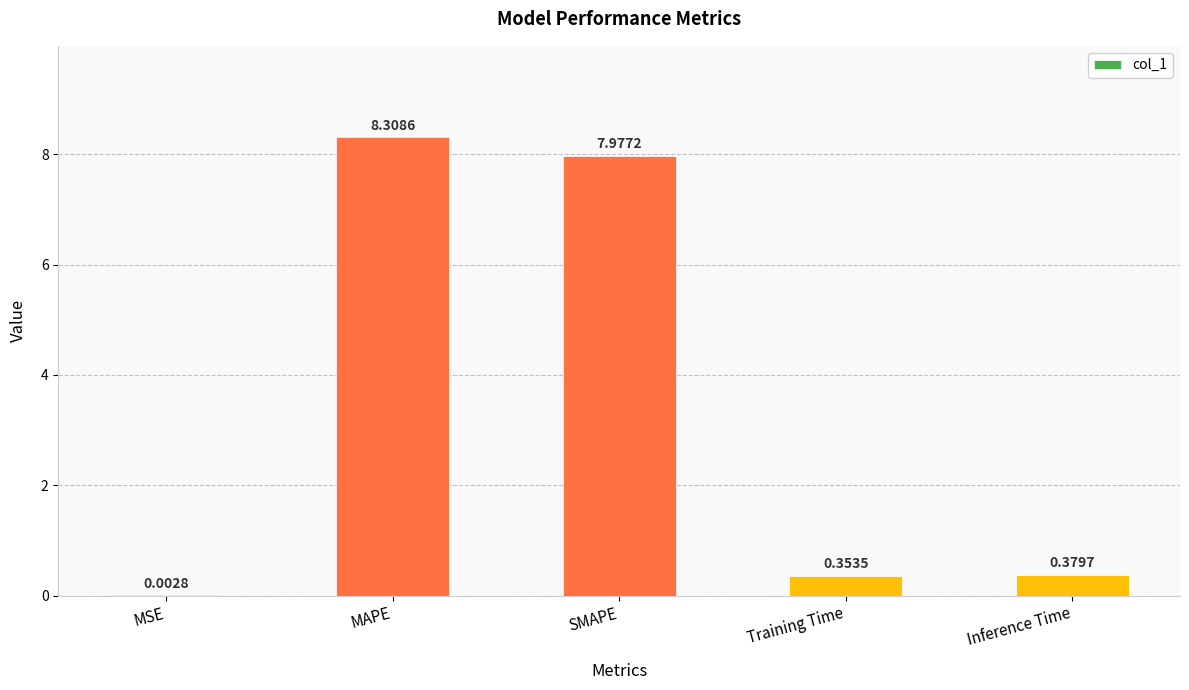

What value does the data have at SMAPE?

8.0